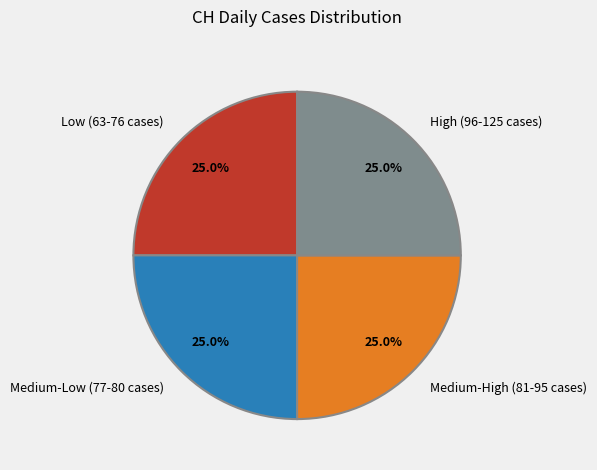

Approximately how many times larger is the value at High (96-125 cases) compared to Medium-Low (77-80 cases)?

1.0